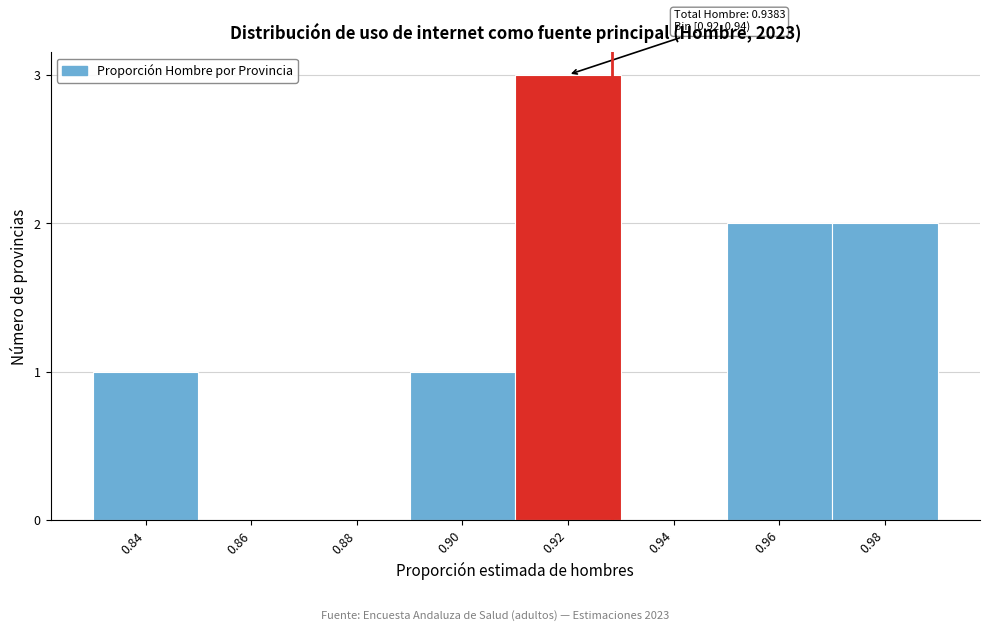

Reading right to left, transcribe all the data shown in this chart.

0.98=2	0.96=2	0.94=0	0.92=3	0.90=1	0.88=0	0.86=0	0.84=1